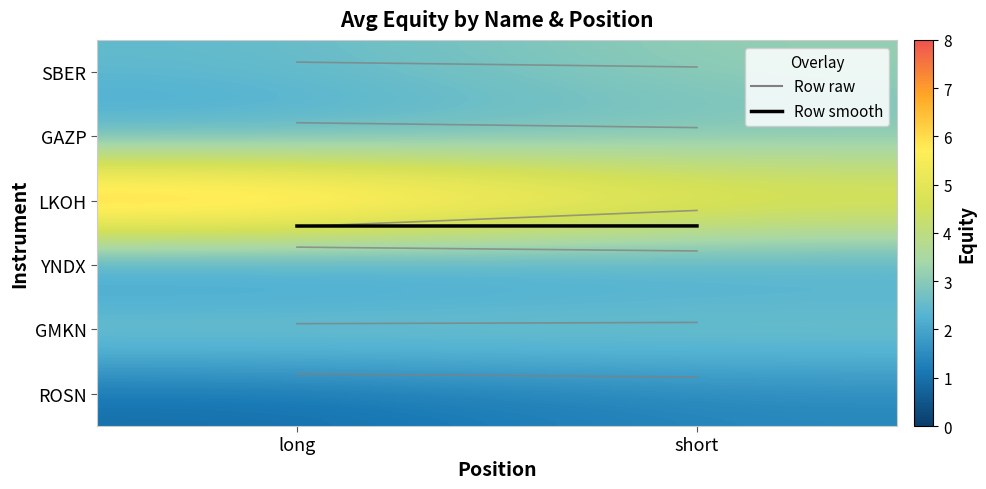

Between long and short, which is larger?

short